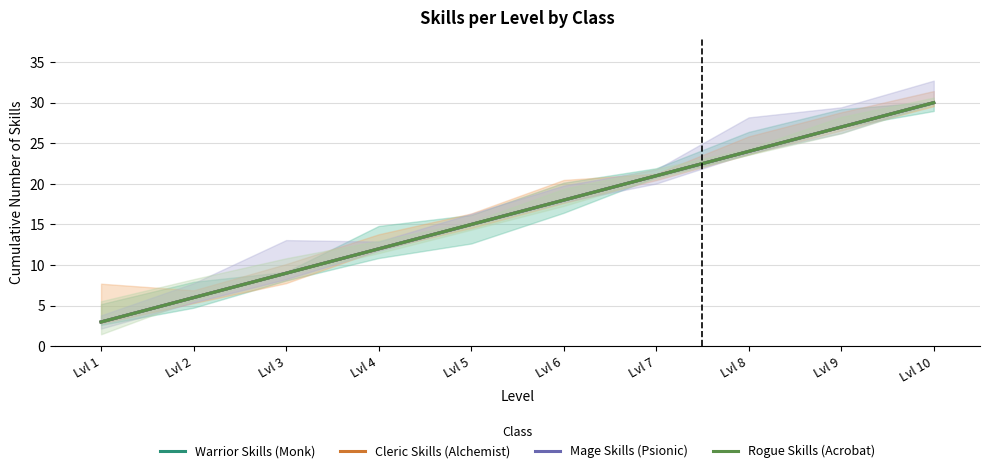

Where does the Cleric Skills (Alchemist) series first go above 18?

Lvl 7